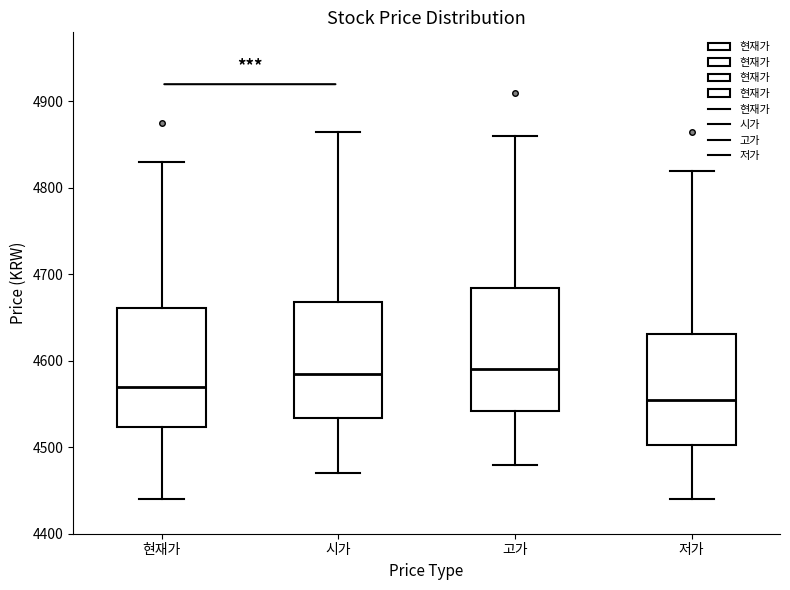

Where does the median line of the box for 고가 sit on the y-axis? The values are not printed on the chart, so give them approximately, as read against the axis.

4590